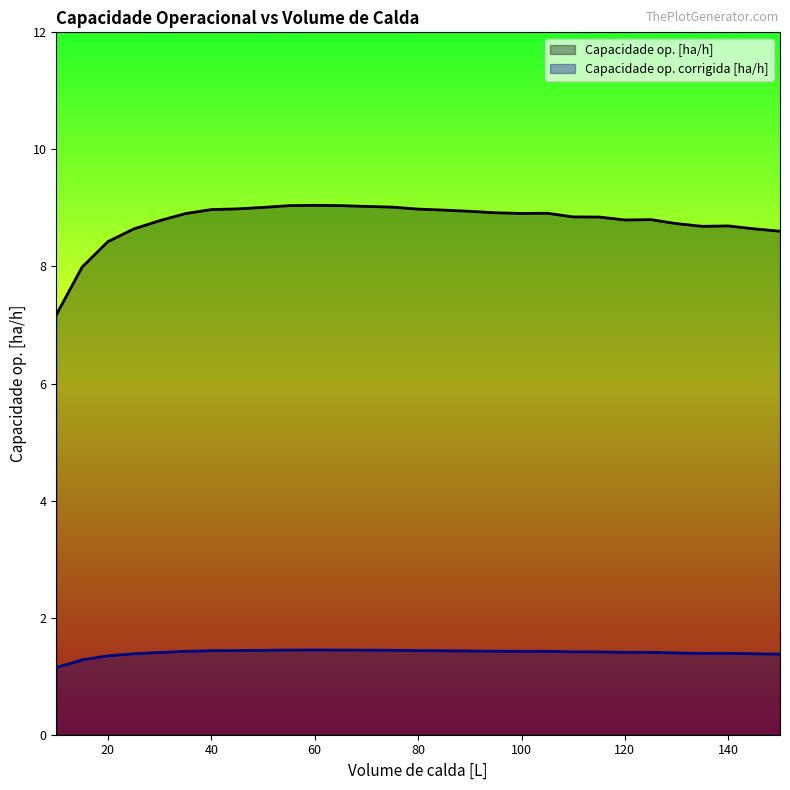

Rank the categories by Capacidade op. [ha/h] value from highest to lowest.

60, 65, 55, 70, 75, 50, 45, 80, 40, 85, 90, 95, 105, 100, 35, 110, 115, 125, 120, 30, 130, 140, 135, 145, 25, 150, 20, 15, 10